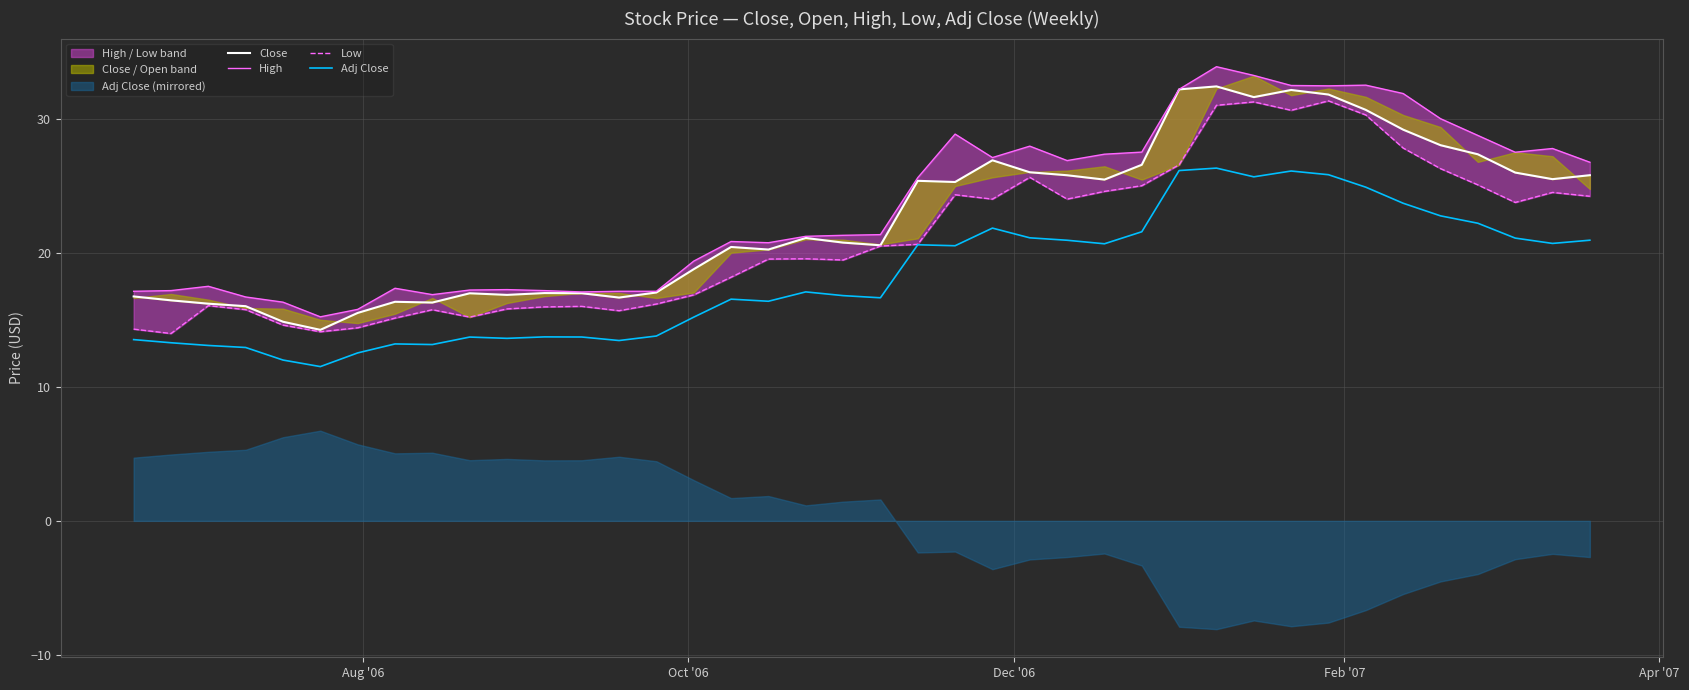

True or false: Close and High cross at least once.

False